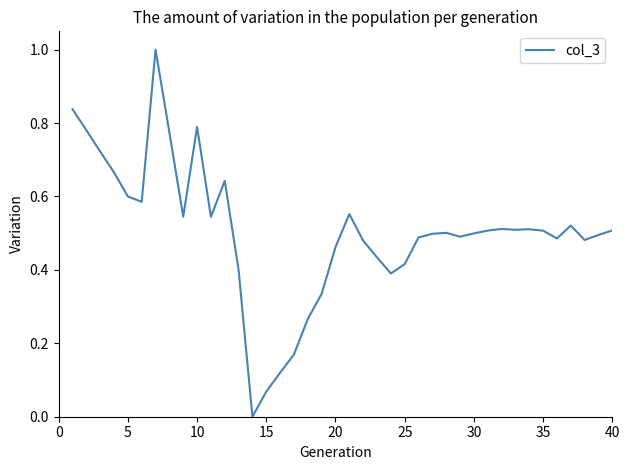

What is the difference between the maximum and minimum values?

1.0